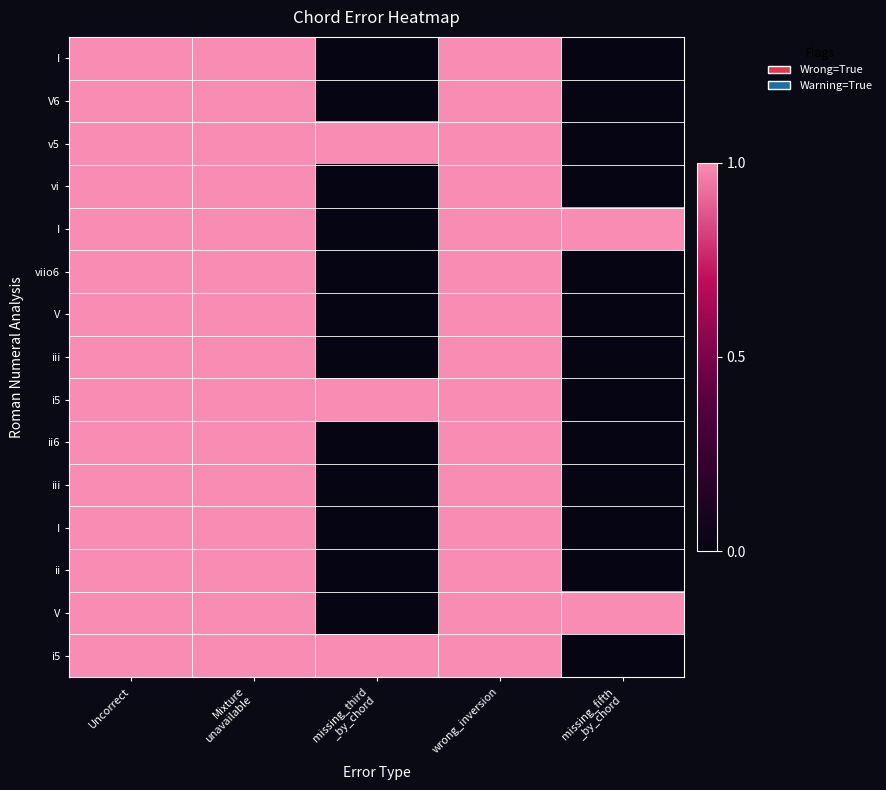

How many series are shown in this chart?

15